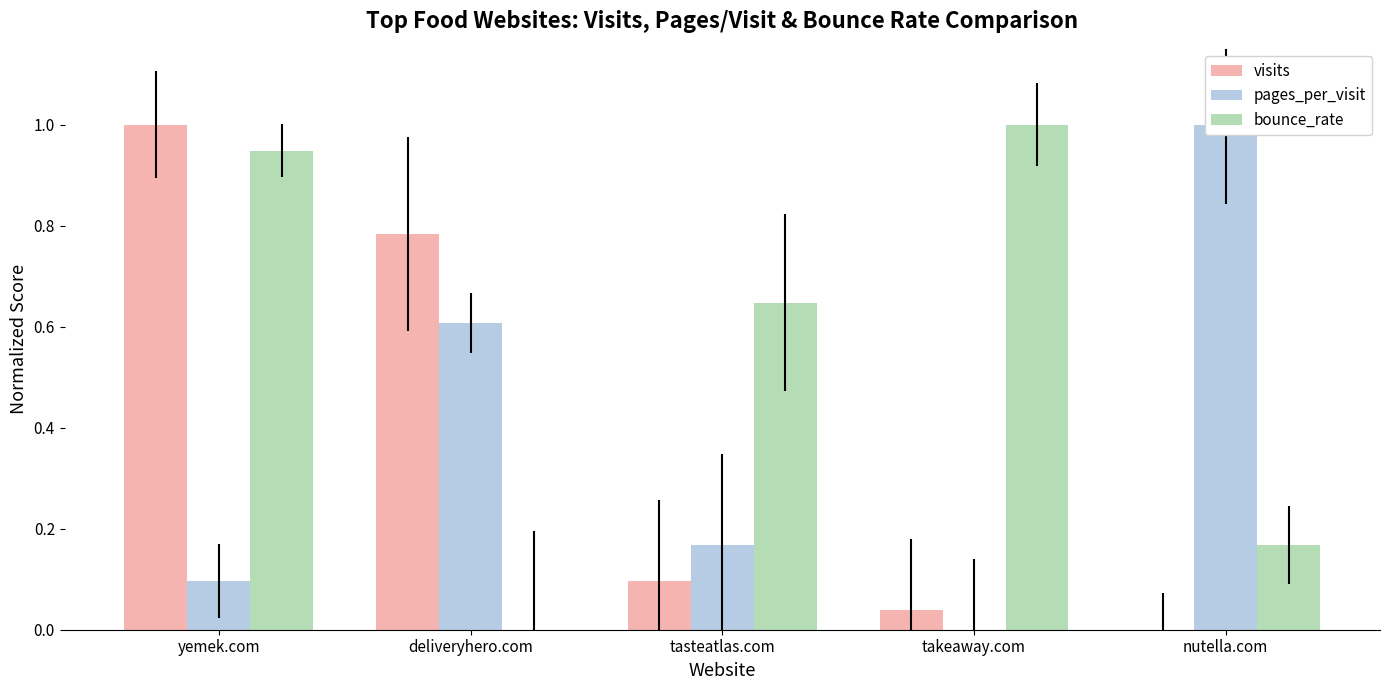

Which series has the largest total across all categories?

bounce_rate